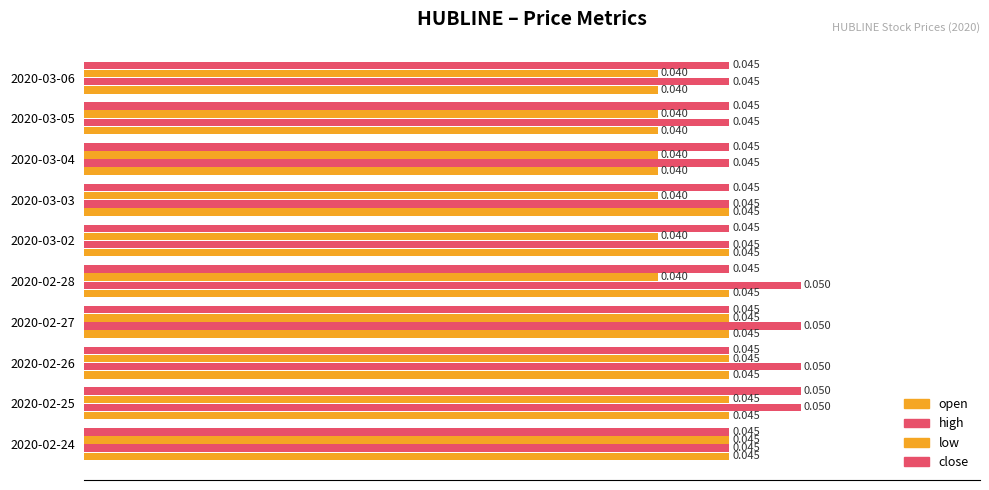

Which series has the largest range (max minus min)?

high